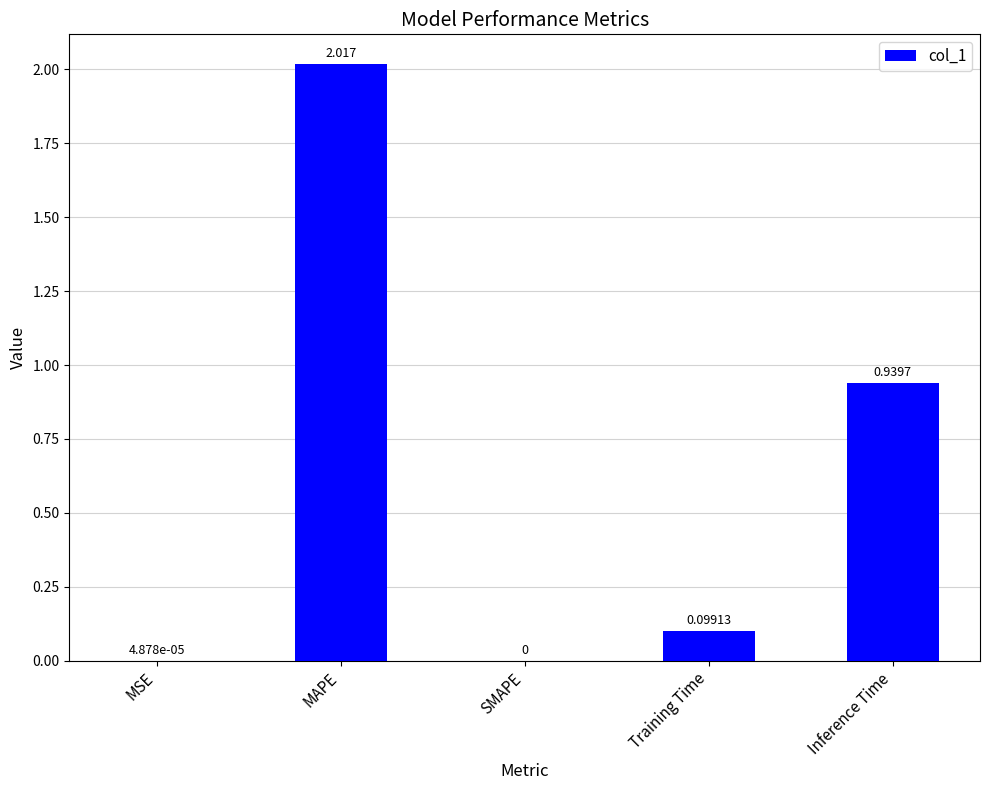

Which category has the highest value across all series?

MAPE